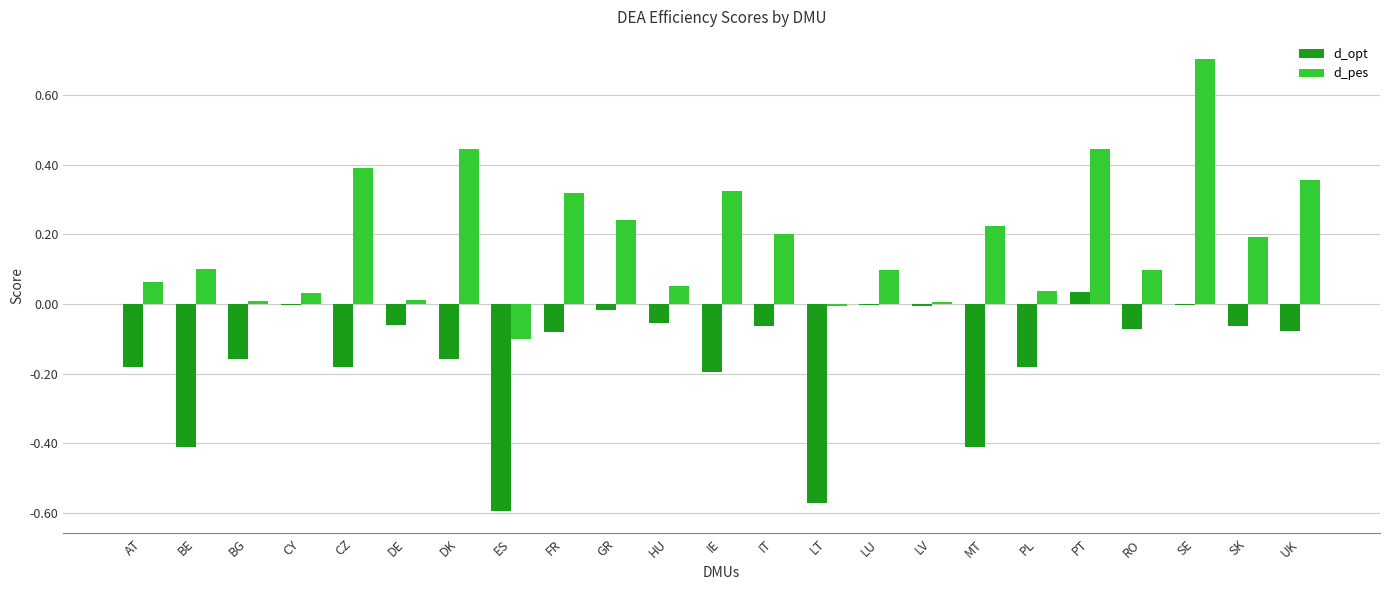

Is the value of d_opt at UK greater than the value of d_pes at RO?

No